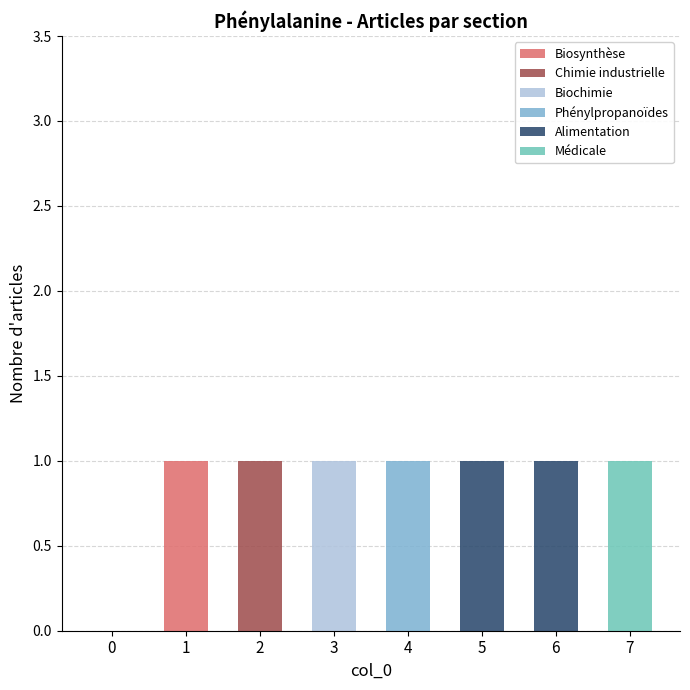

How many categories are shown in the chart?

8